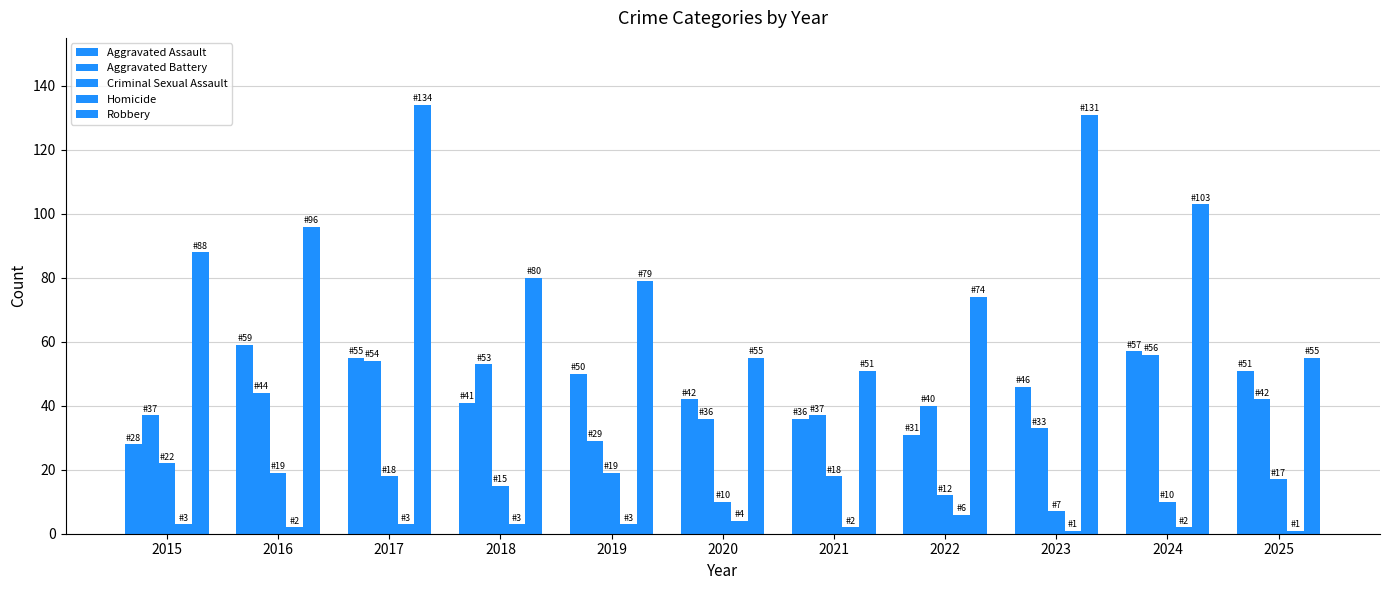

How many bars are there in each group?

5